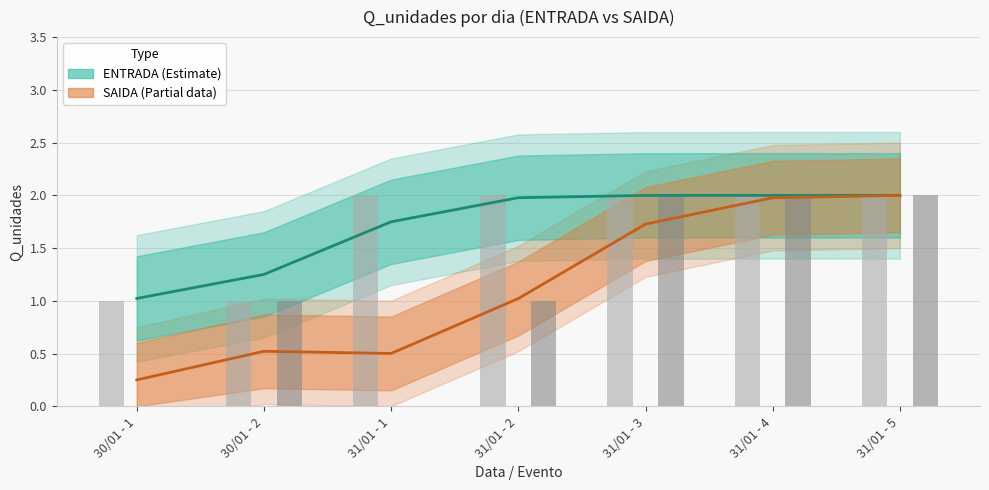

What is the sum of the ENTRADA values at 31/01 - 3 and 31/01 - 1?

4